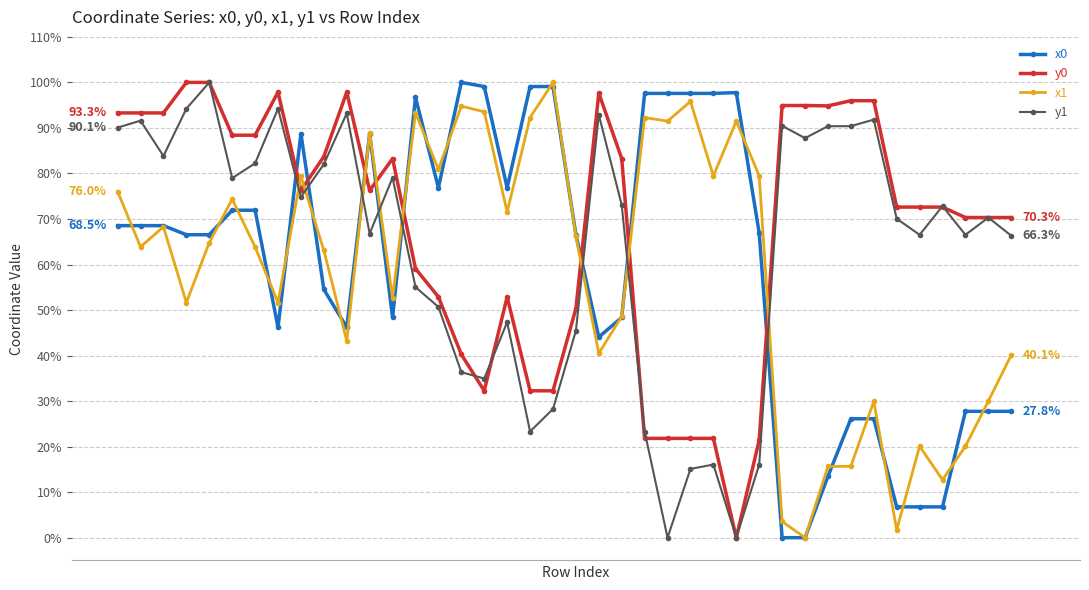

What is the sum of all y1 values?

2532.5